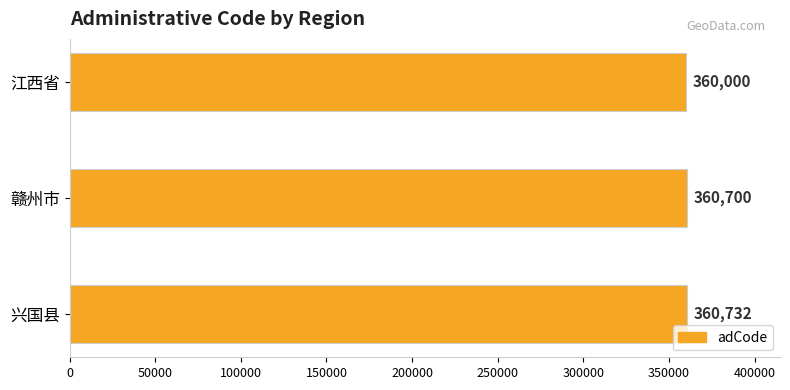

The chart shows a value of 589905 at 兴国县. True or false?

False